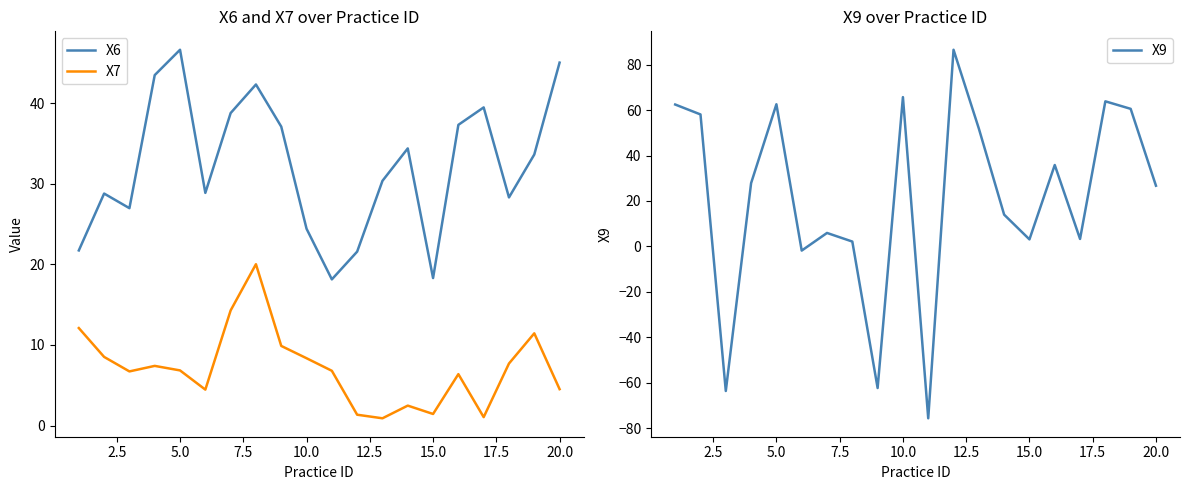

The X7 series shows 11.7 at 10.0. True or false?

False